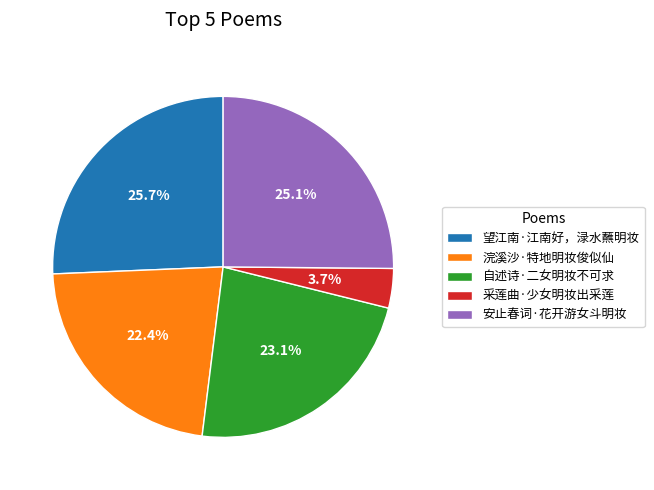

Is there a majority slice in this chart?

No